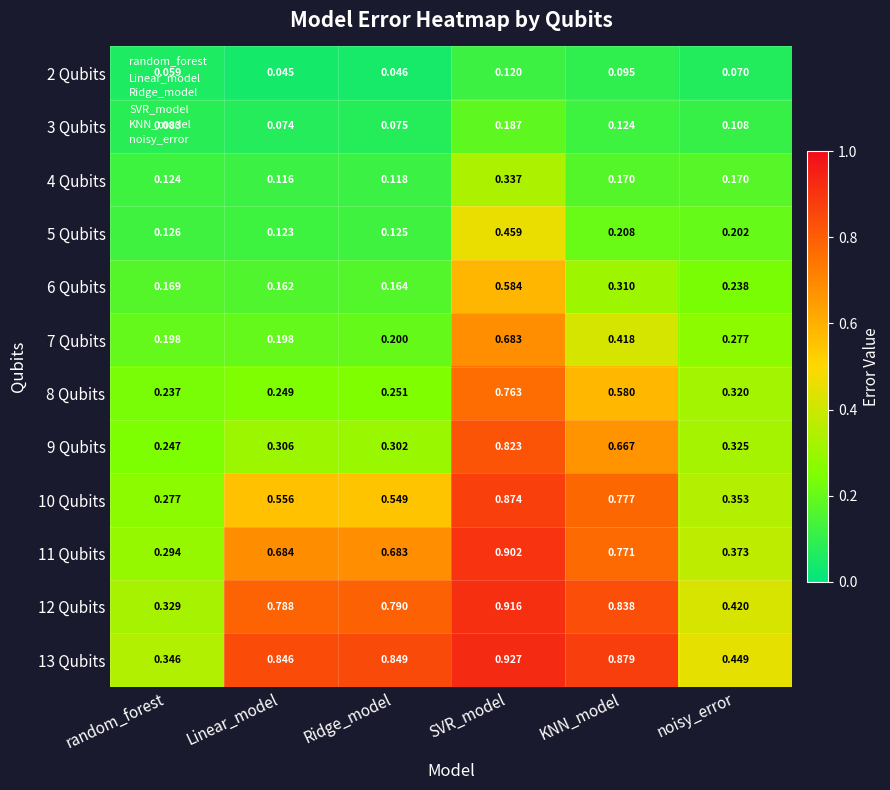

At which category does the chart reach its minimum across all series?

Linear_model